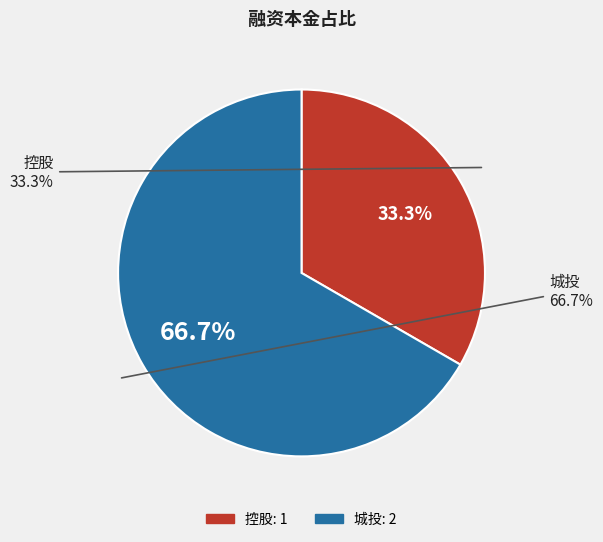

What percentage is the 城投 slice, to the nearest percent?

67%